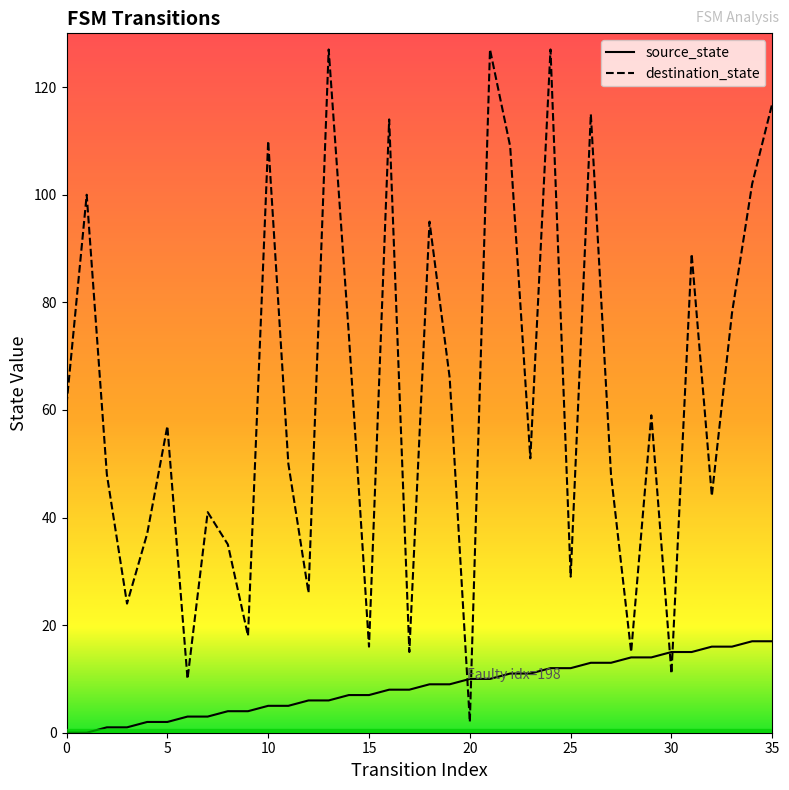

Reading left to right, extract all data points from this chart.

source_state: 0	0	1	1	2	2	3	3	4	4	5	5	6	6	7	7	8	8	9	9	10	10	11	11	12	12	13	13	14	14	15	15	16	16	17	17
destination_state: 61	100	48	24	37	57	10	41	35	18	110	50	26	127	74	16	114	15	95	66	2	127	109	51	127	29	115	48	15	59	11	89	44	78	102	117